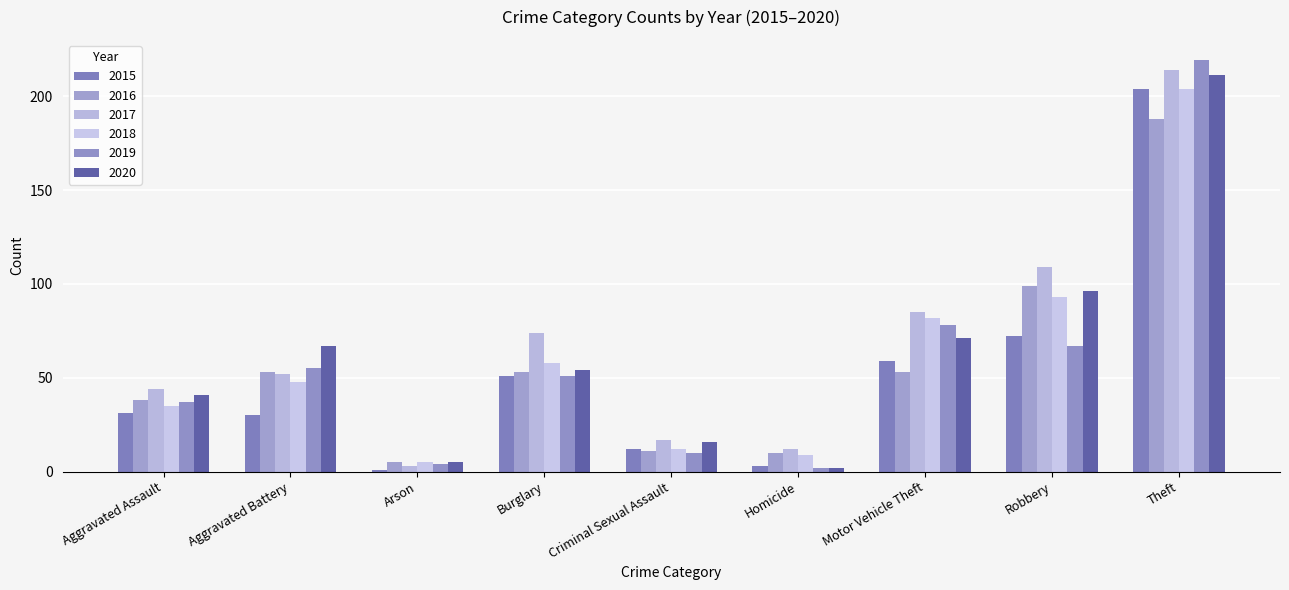

The value of 2020 at Aggravated Assault is 21. True or false?

False